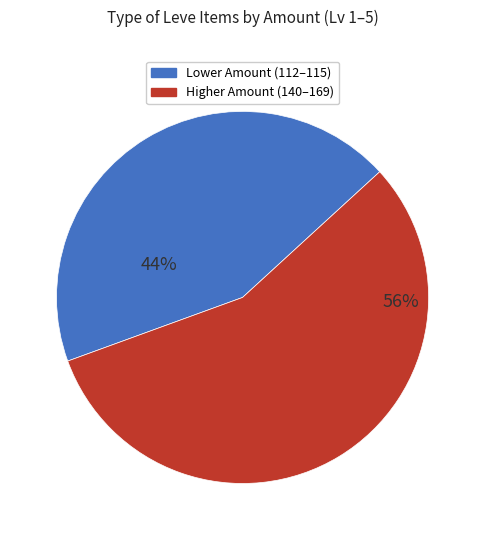

How many slices are in this pie chart?

2